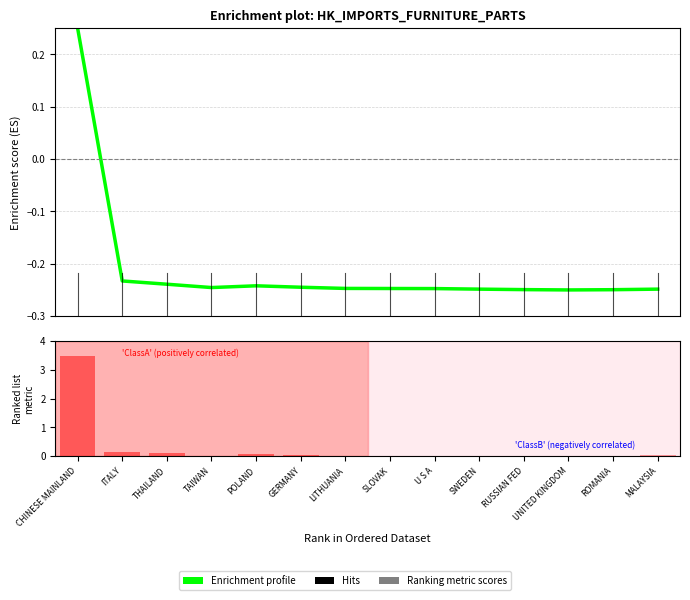

Reading right to left, transcribe all the data shown in this chart.

-0.2	-0.2	-0.2	-0.2	-0.2	-0.2	-0.2	-0.2	-0.2	-0.2	-0.2	-0.2	-0.2	0.2